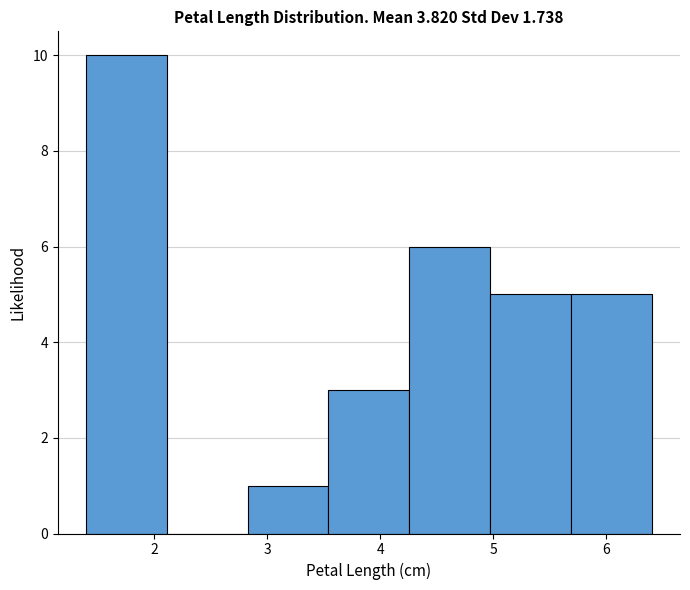

What is the height of the bar covering 5.7 to 6.4 on the x-axis? Neither the bar edges nor the heights are printed on the chart, so give them approximately, as read against the axes.

5